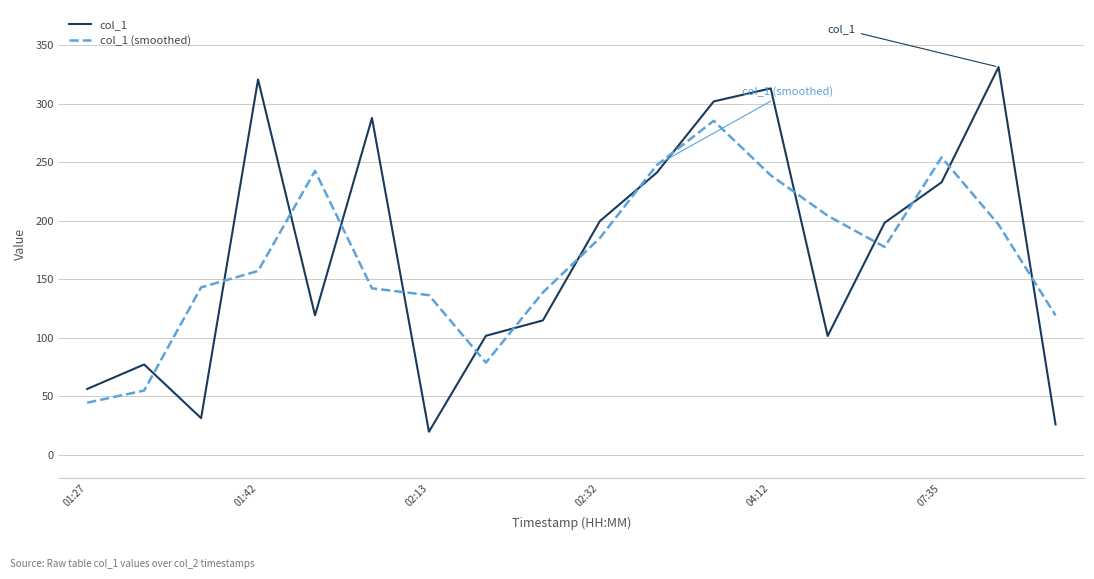

True or false: col_1 (smoothed) has more than 0 interior local peaks.

True